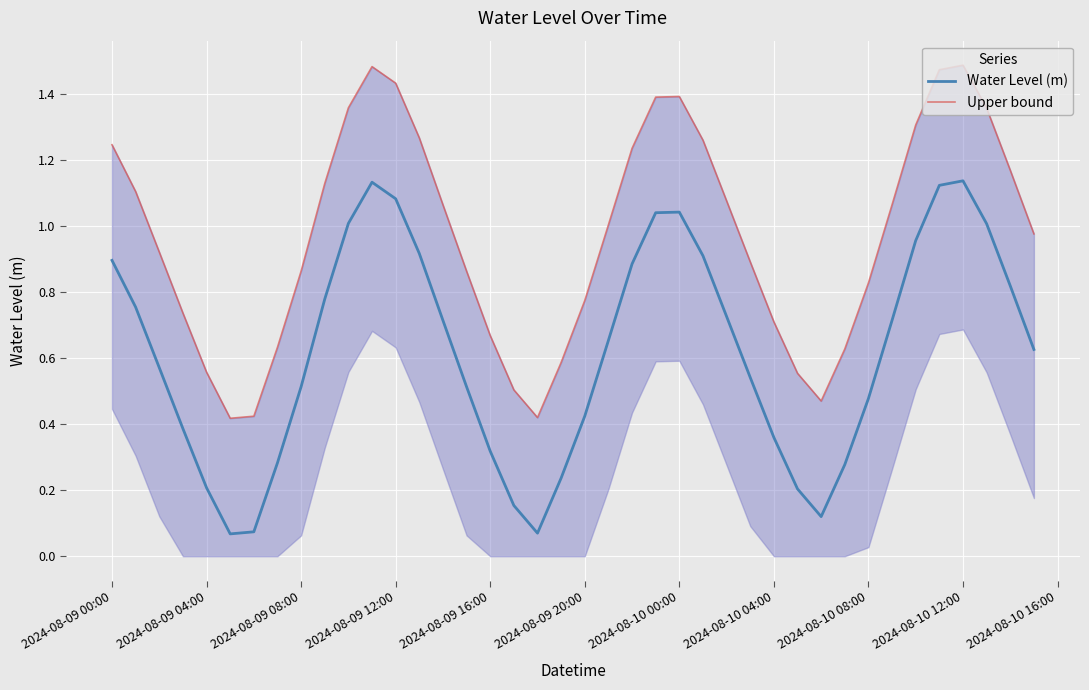

What position from the right is 2024-08-10 00:00?

16